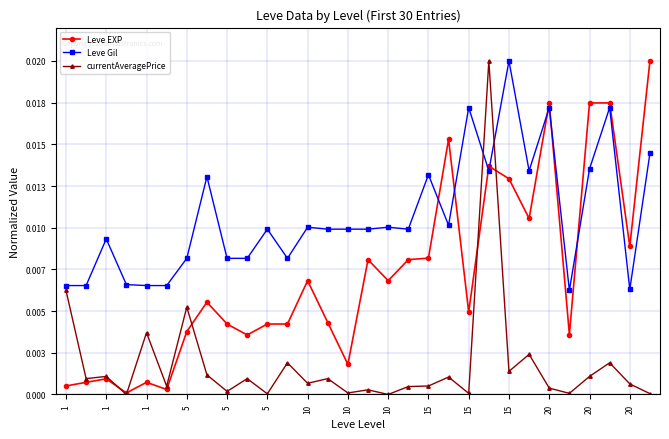

Which label corresponds to the largest value in the chart?

29